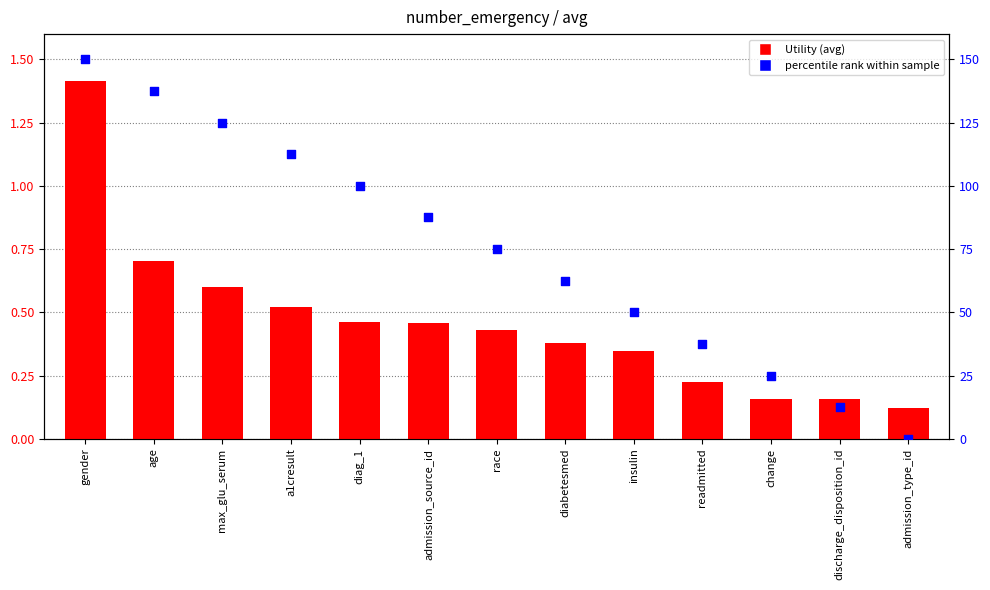

Which series has the largest total across all categories?

percentile rank